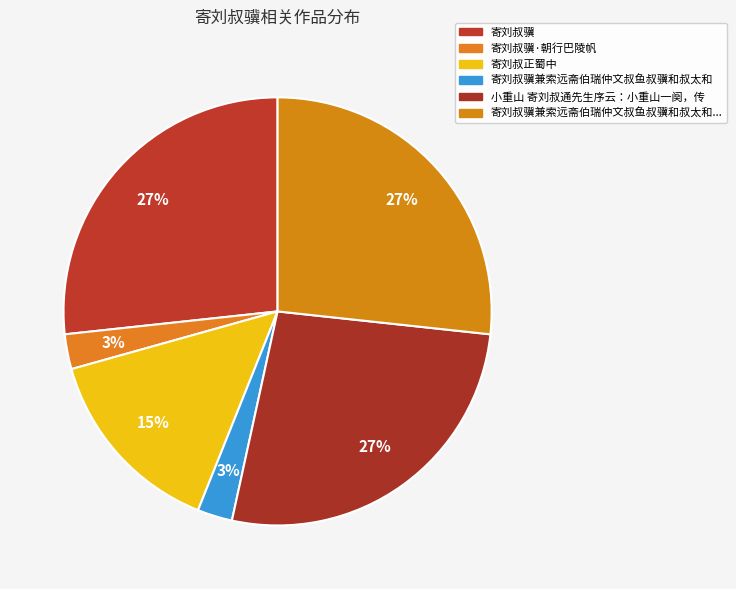

How many segments does this pie chart have?

6